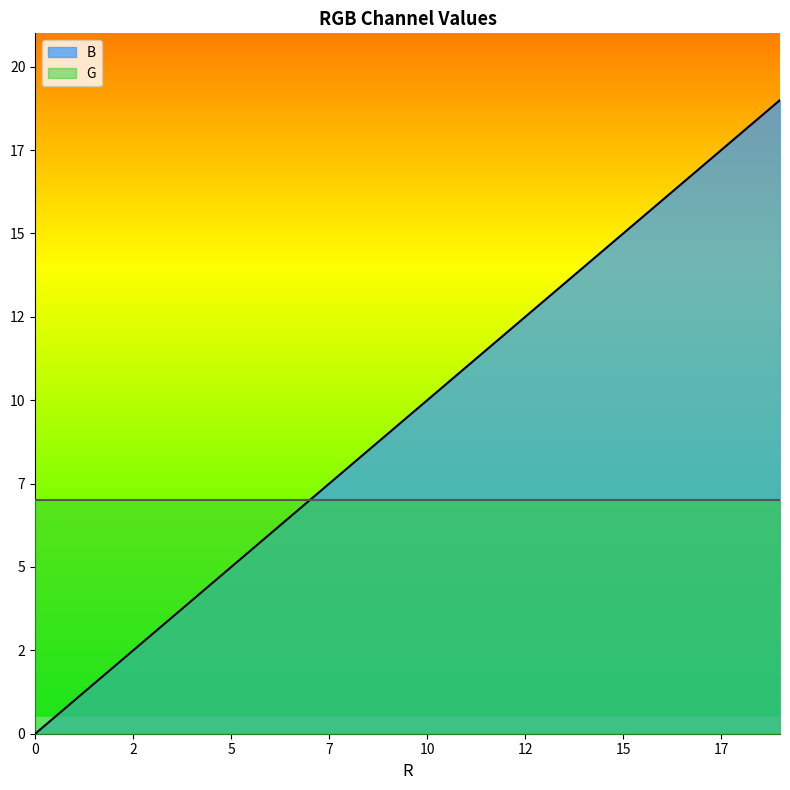

How many positive values are there?

19